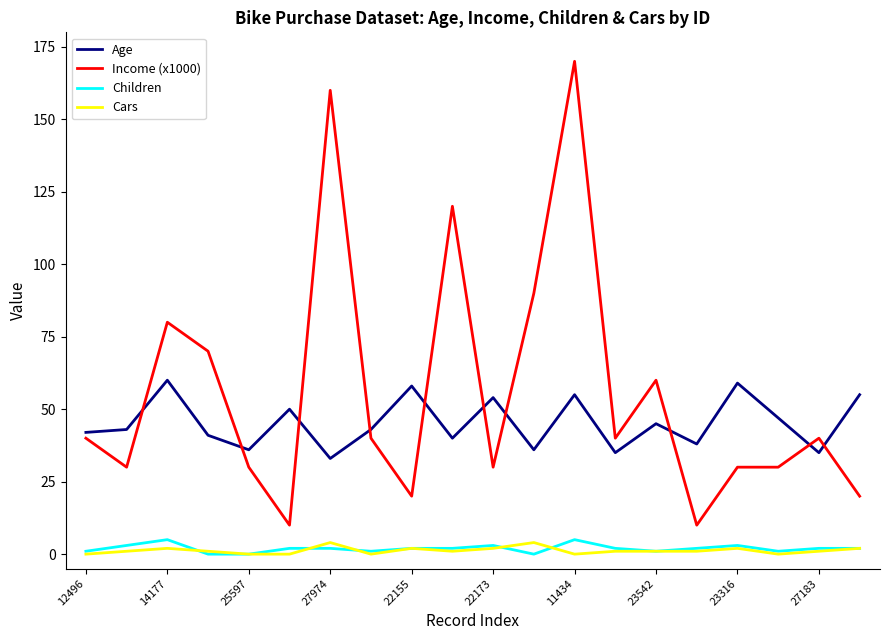

Which series has the largest total across all categories?

Income (x1000)